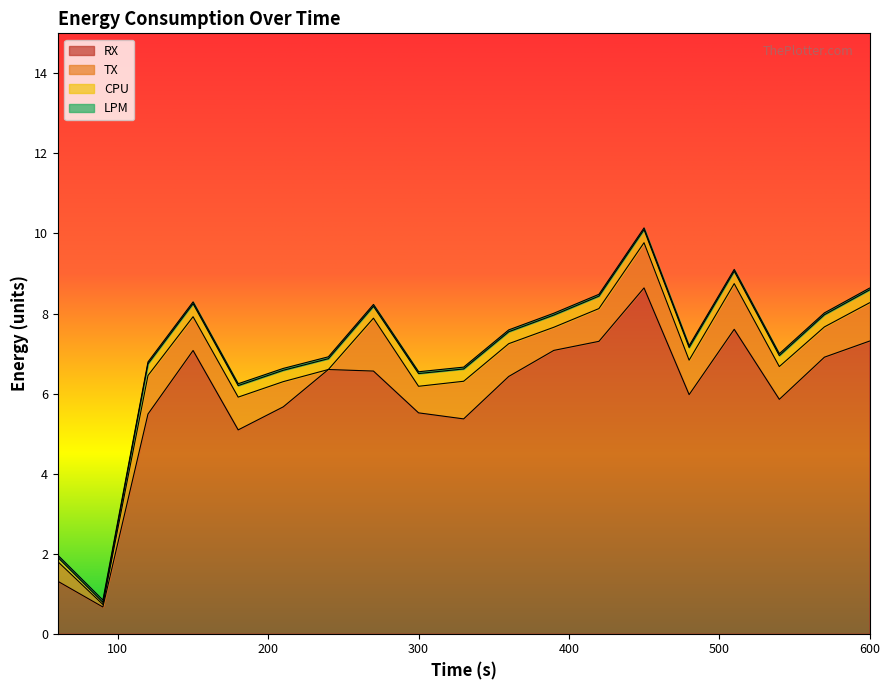

At which label does LPM reach its minimum?

450